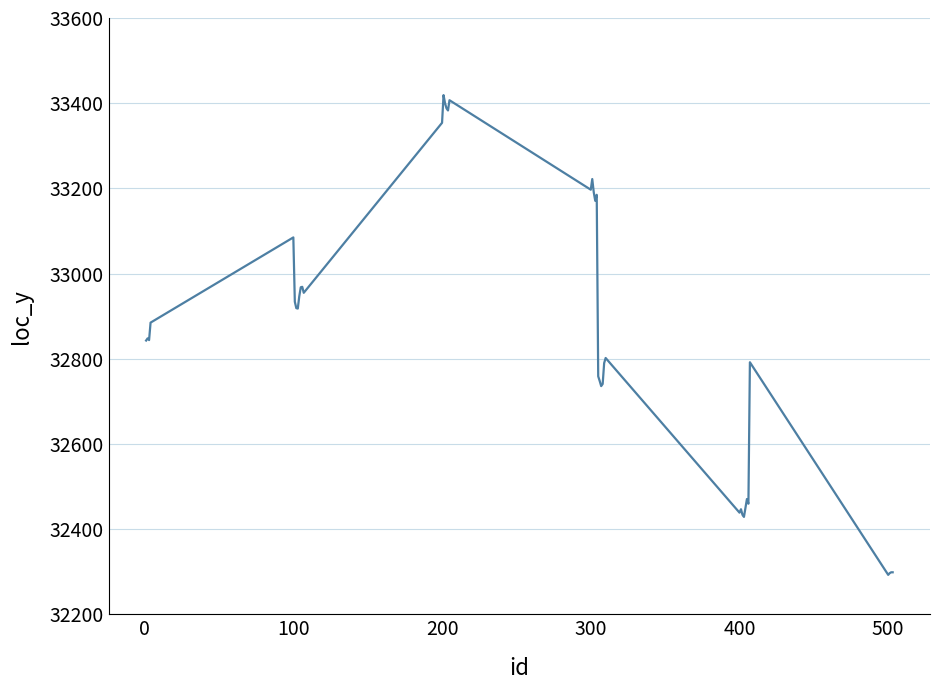

What is the difference between the maximum and minimum values?

1126